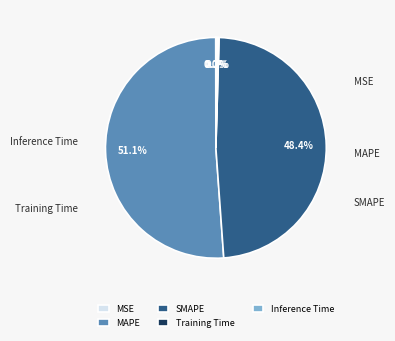

To the nearest percent, what is the combined percentage of MSE and MAPE?

51%